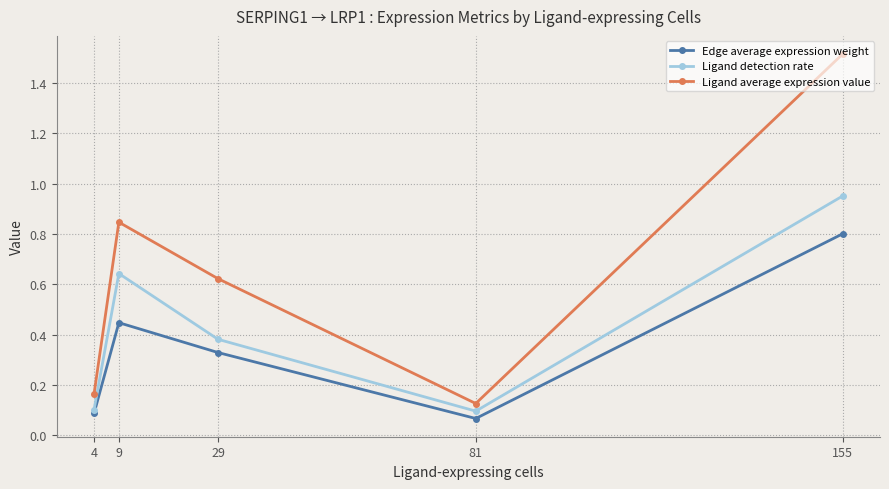

Which series has the largest range (max minus min)?

Ligand average expression value